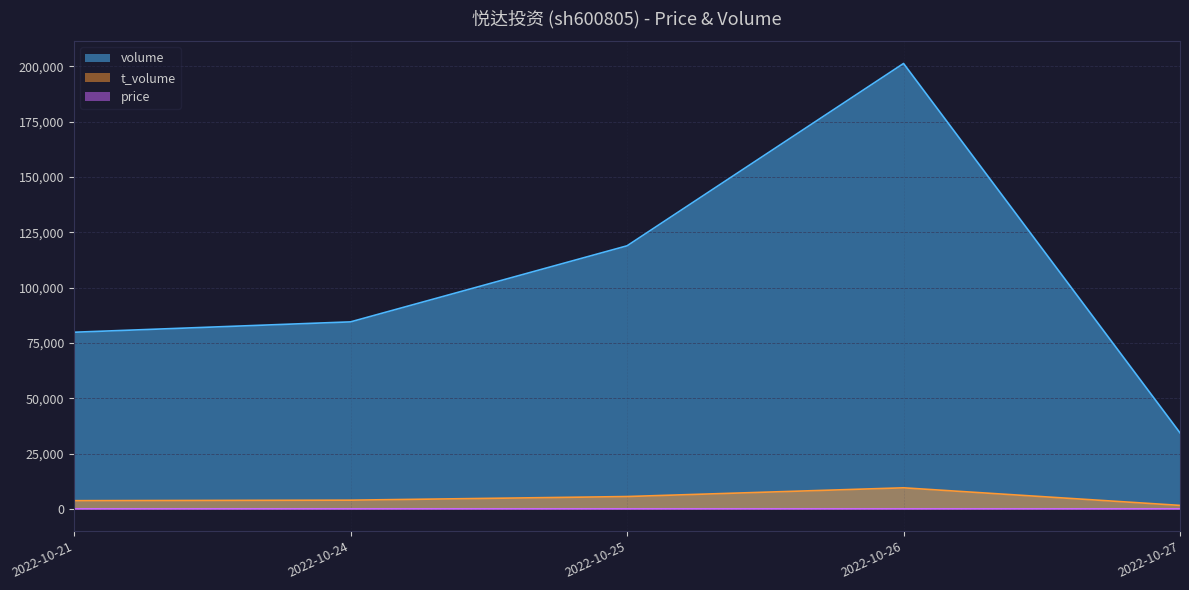

What is the minimum value shown in the chart?

4.6